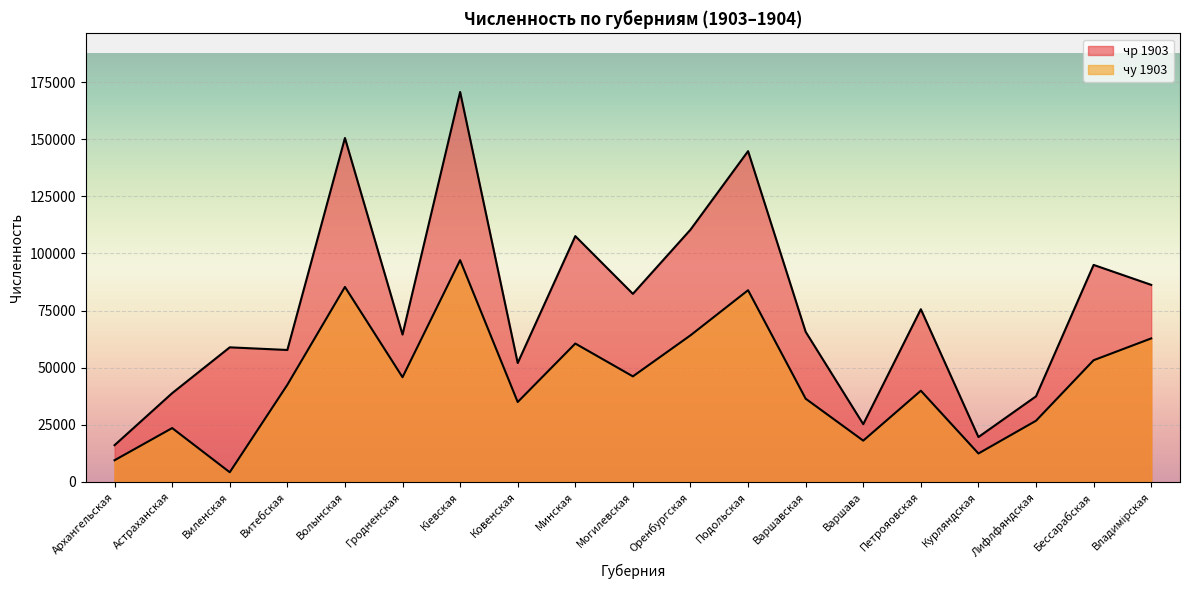

What is the approximate value of чу 1903 at Оренбургская, to the nearest 50?

64150